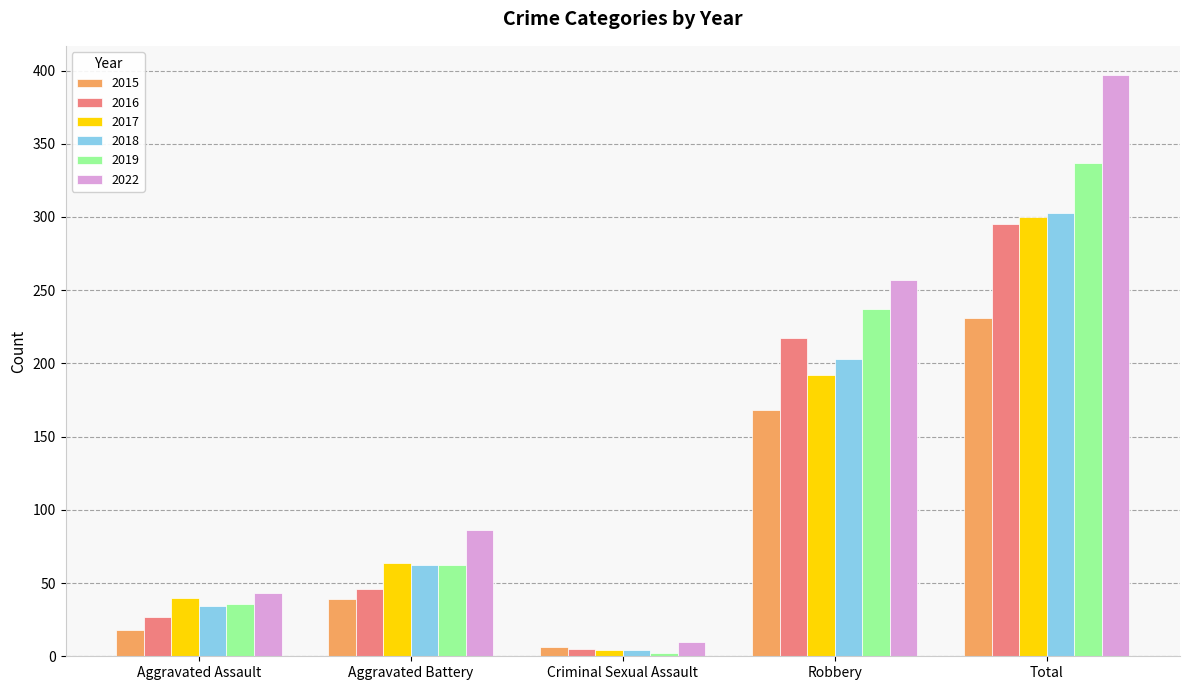

What is the value of the 2015 bar at the 1st from the left?

18